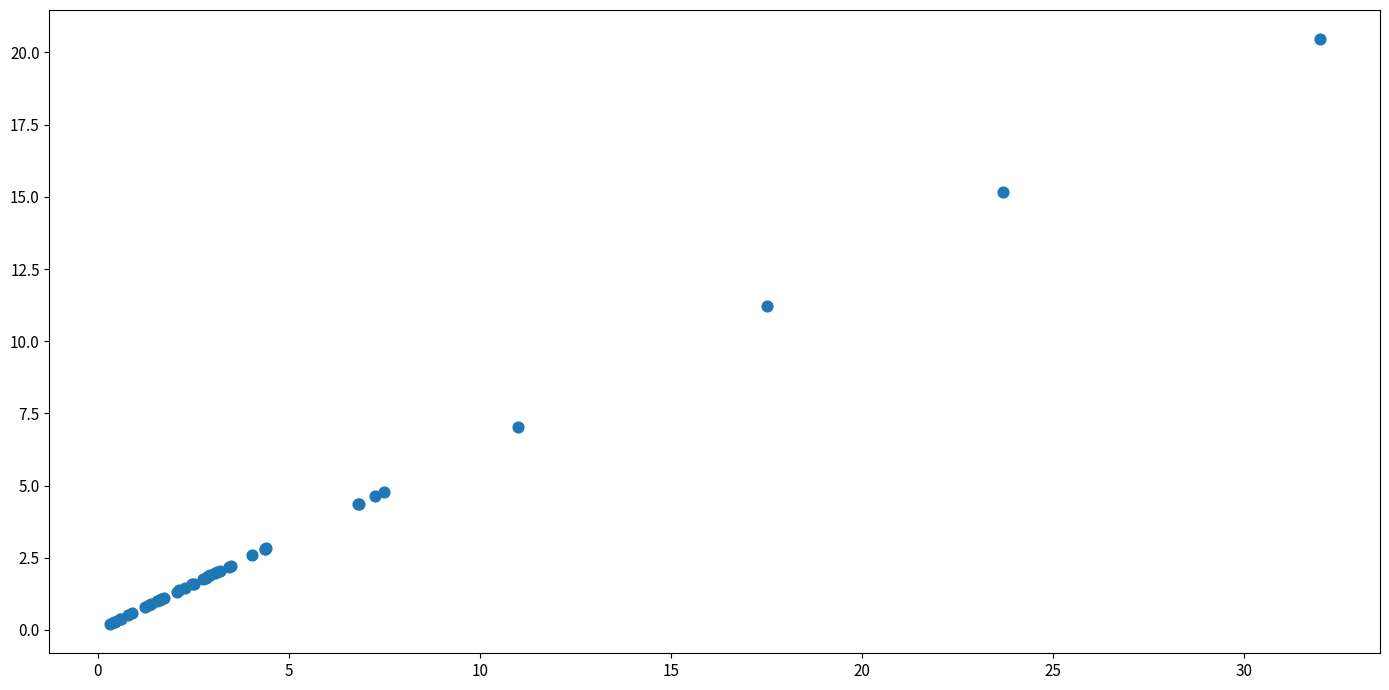

What Y value in the scatter plot is closest to 10?

11.2